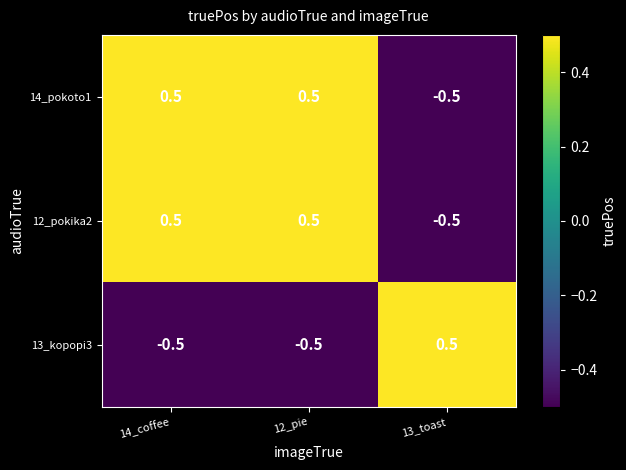

Reading left to right, list all the values displayed in this chart.

14_pokoto1: 14_coffee=0.5	12_pie=0.5	13_toast=-0.5
12_pokika2: 14_coffee=0.5	12_pie=0.5	13_toast=-0.5
13_kopopi3: 14_coffee=-0.5	12_pie=-0.5	13_toast=0.5